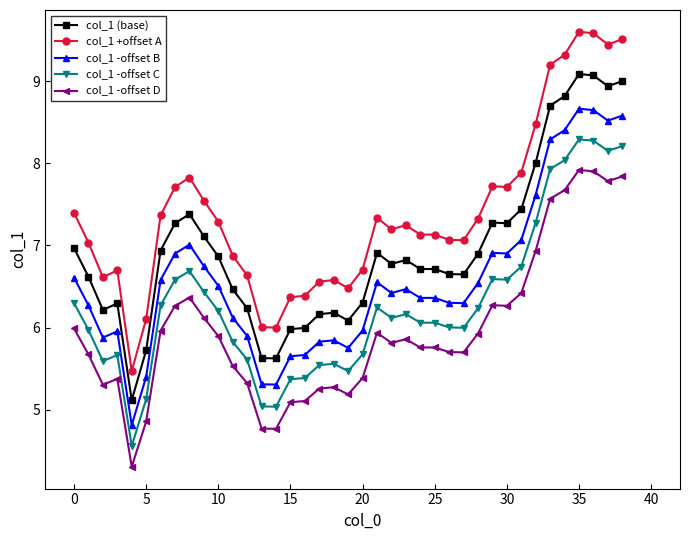

True or false: col_1 +offset A and col_1 -offset C intersect in this chart.

False